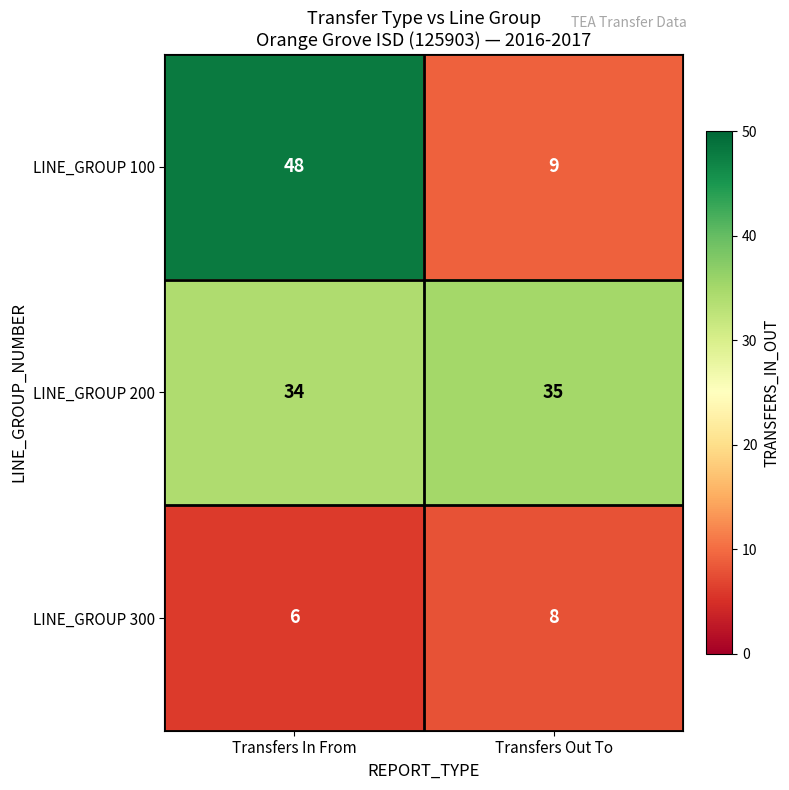

Which label corresponds to the smallest value in the chart?

Transfers In From